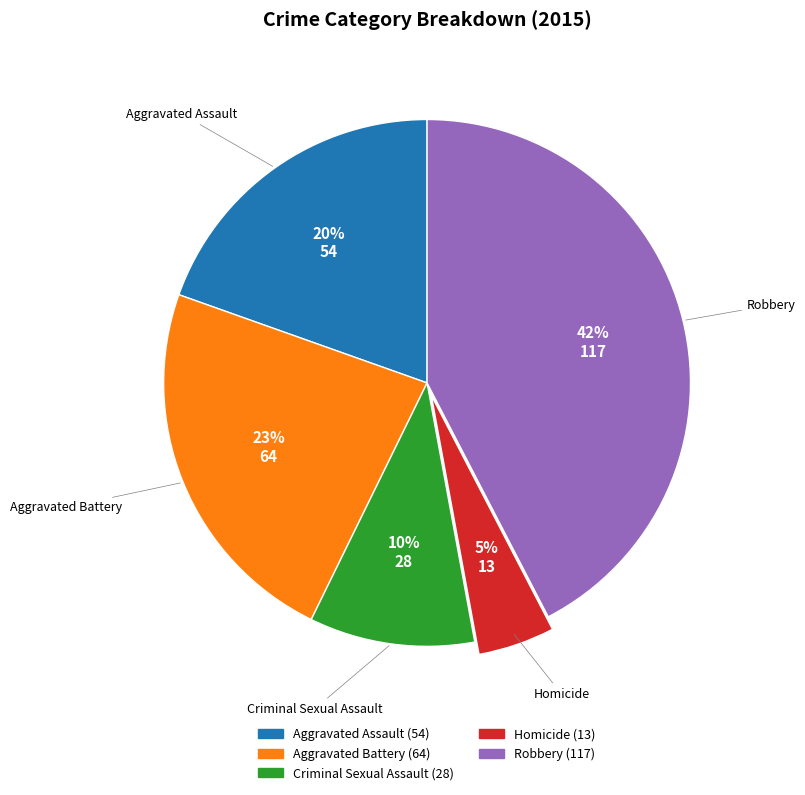

To the nearest percent, what is the average slice percentage?

20%